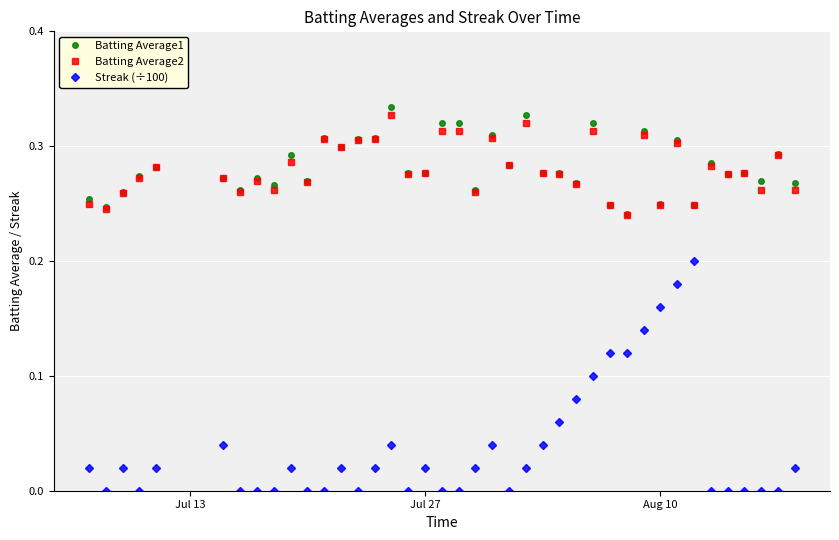

True or false: Batting Average1 has more than 0 points higher than both neighbors.

True